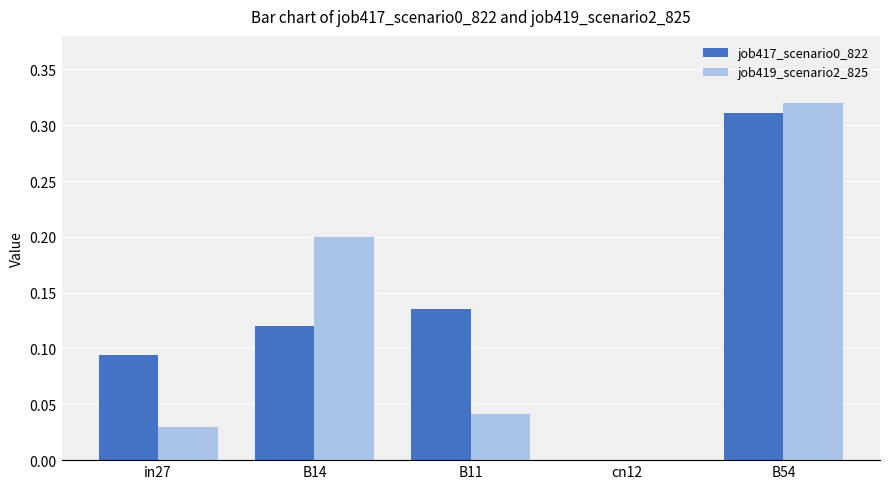

How many groups of bars are there?

5